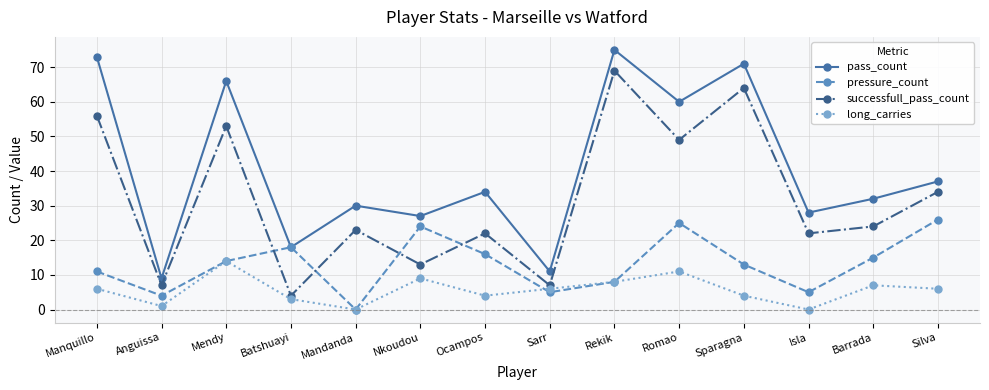

Where does the successfull_pass_count series first go above 24?

Manquillo